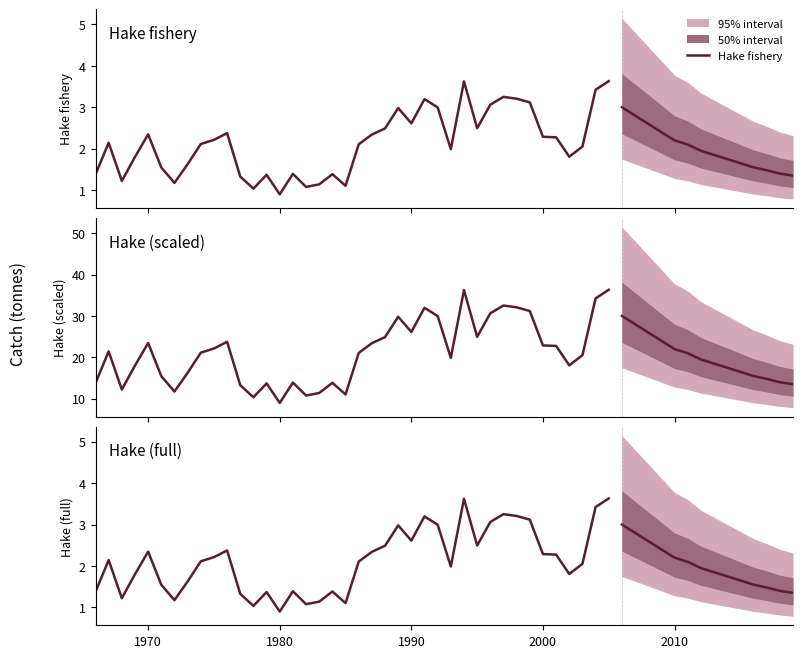

At which category does the chart reach its minimum across all series?

1980